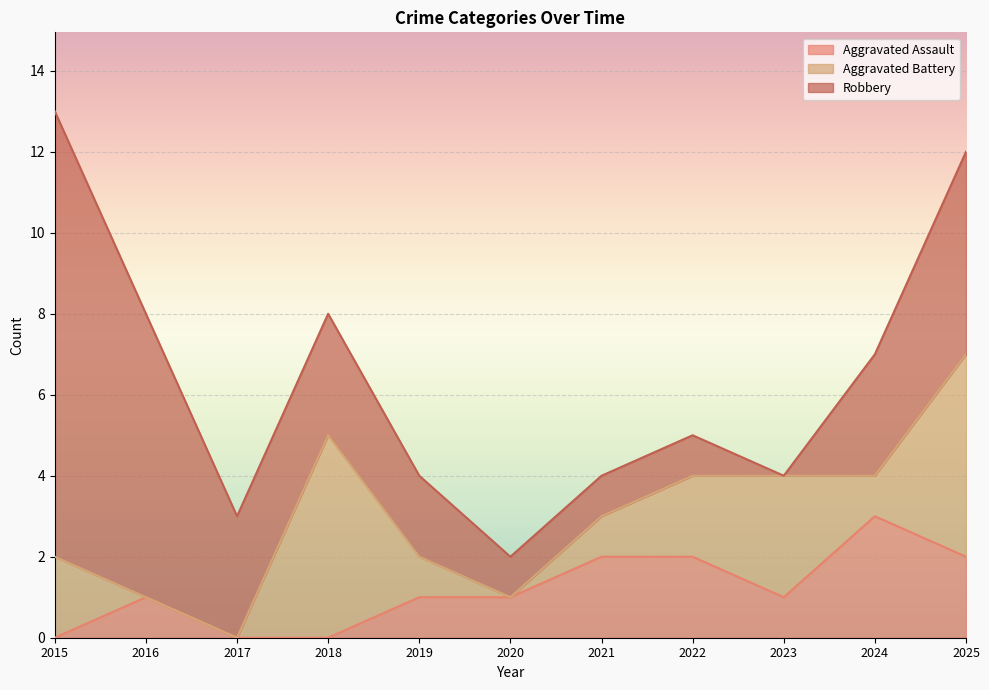

At which category does Aggravated Assault reach its first local valley?

2023